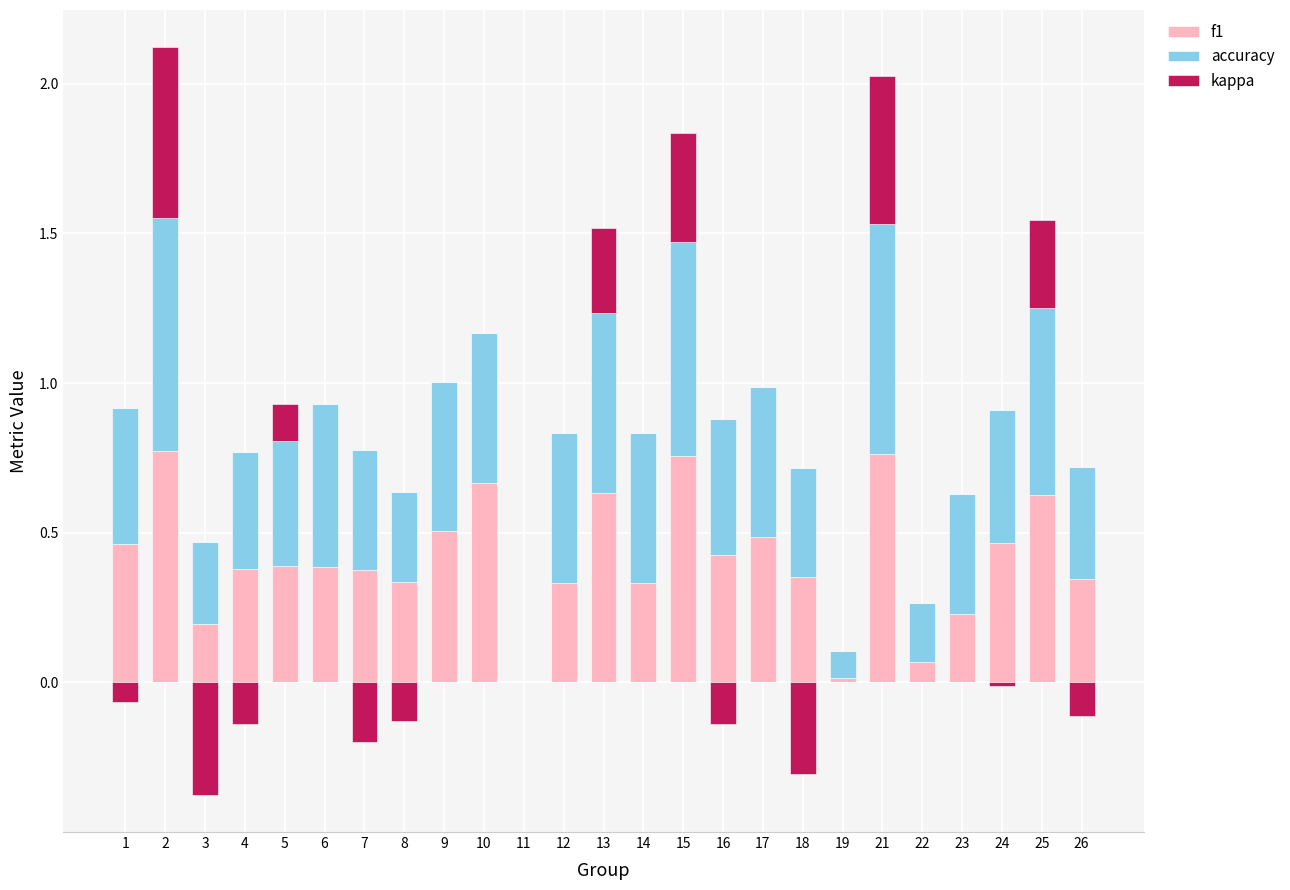

Is it true that accuracy equals 1.1 at 21?

False